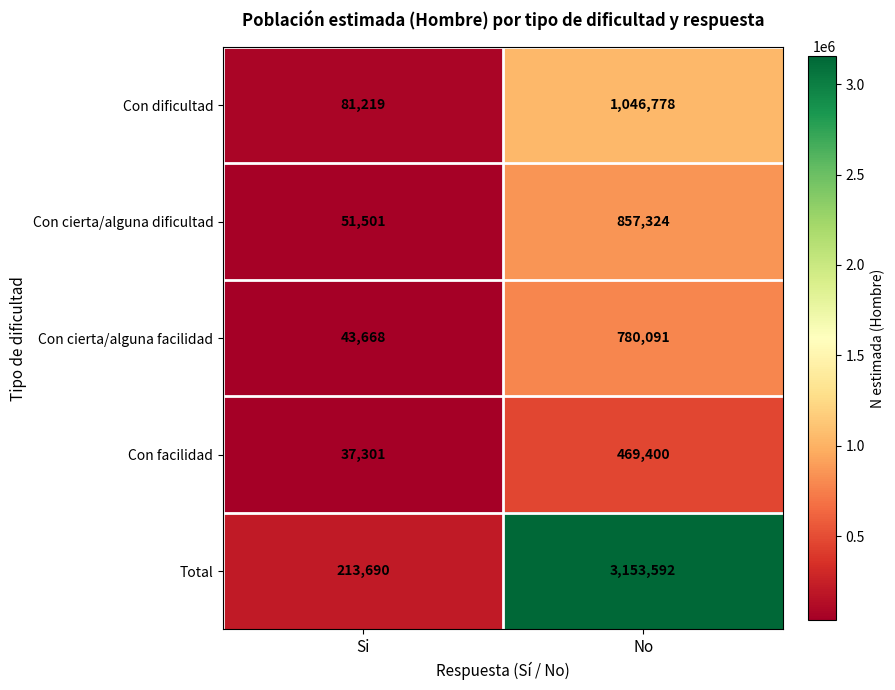

What is the difference between the Con dificultad values at No and Si?

965559